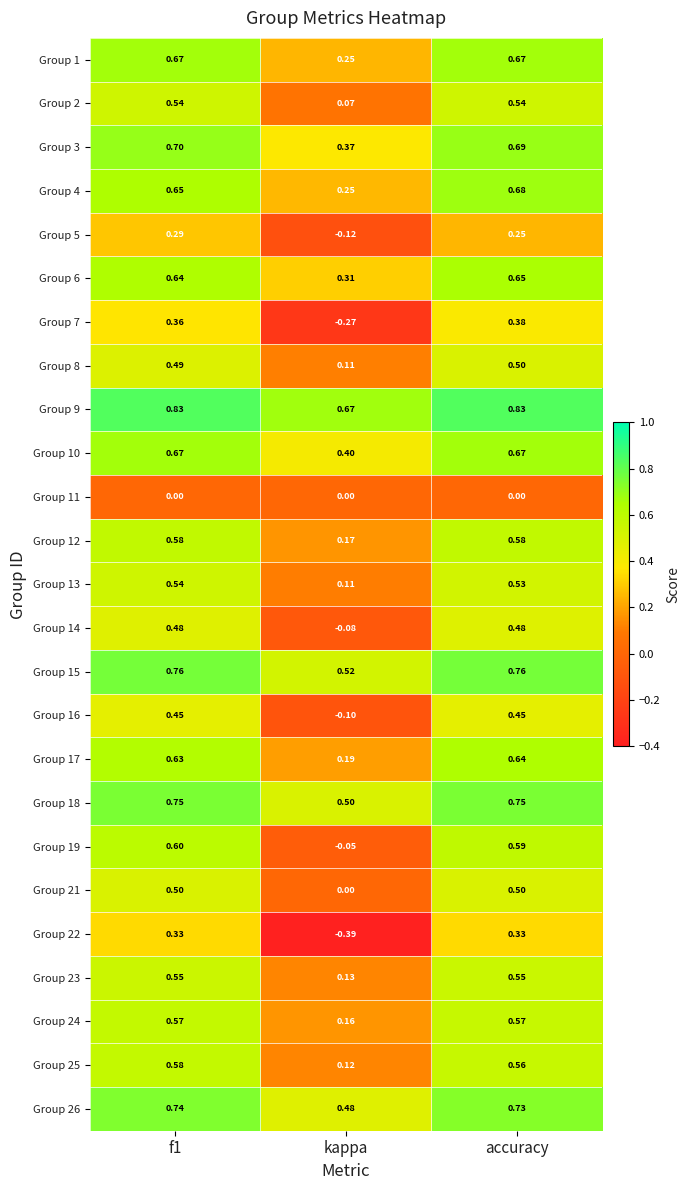

At which label is Group 8 closest to 0?

kappa